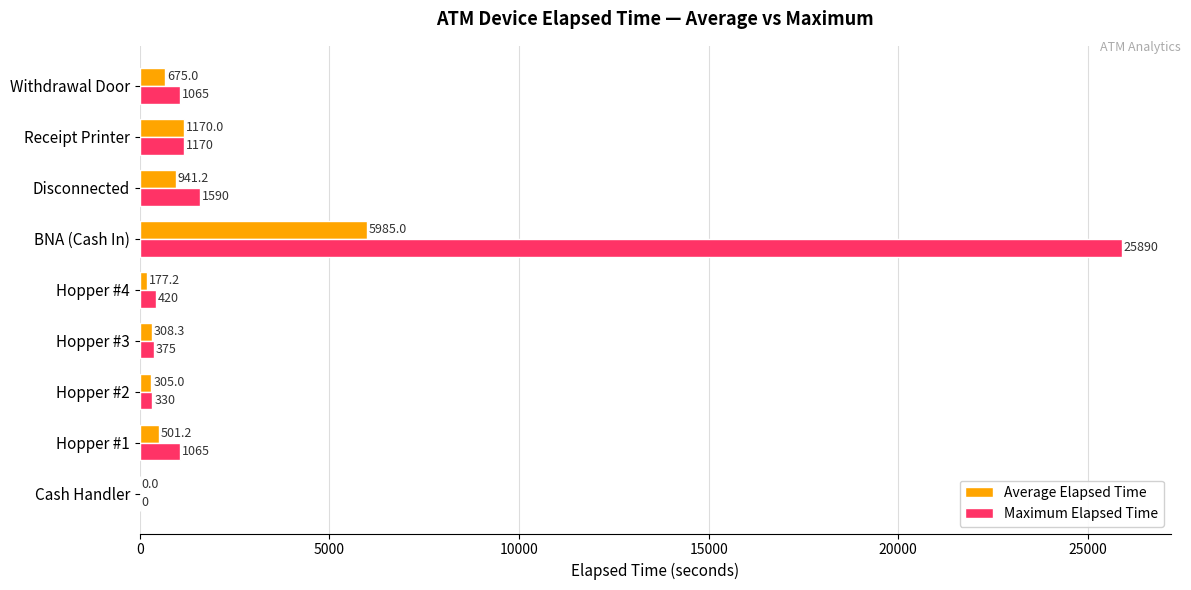

Which series has the largest total across all categories?

Maximum Elapsed Time